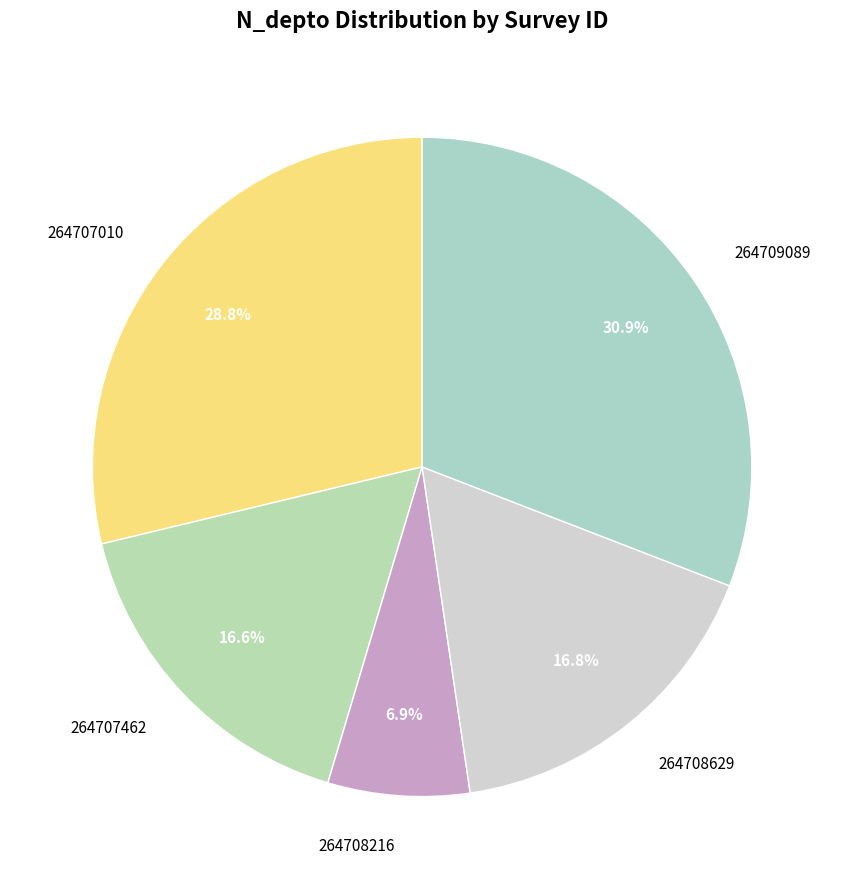

Which has a higher value, 264707010 or 264709089?

264709089